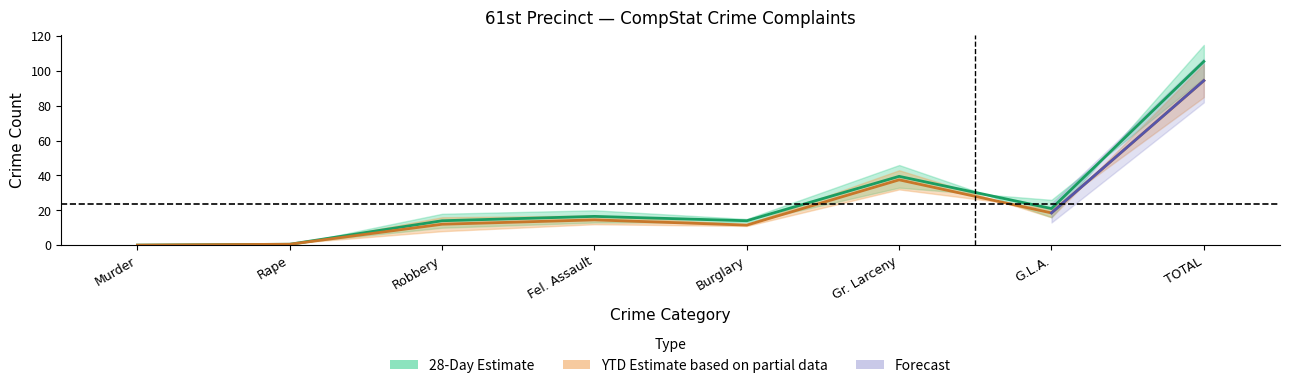

In YTD 2024, how many points are higher than both neighbors (excluding endpoints)?

2